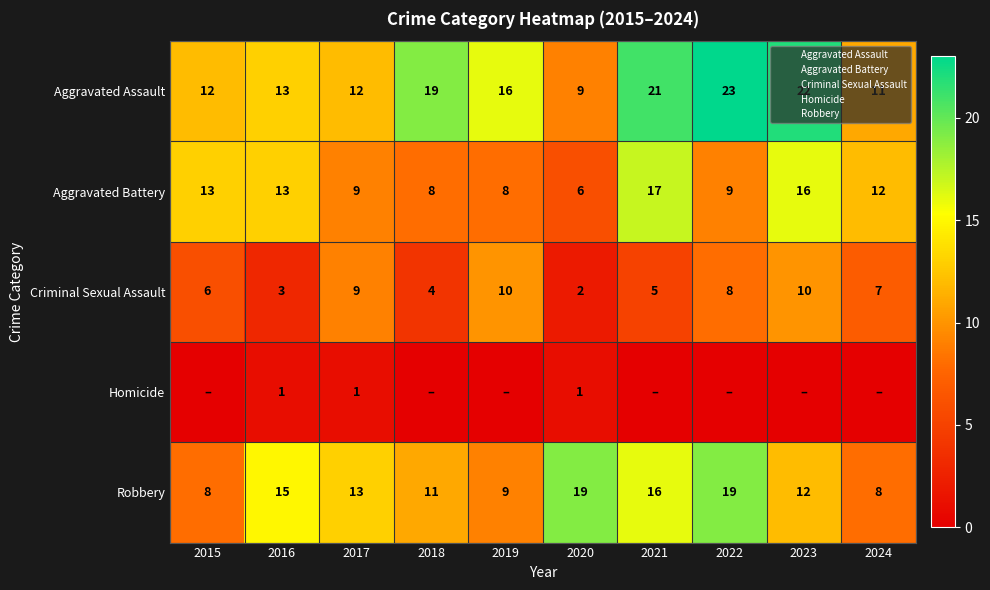

The value of Aggravated Battery at 2015 is 13. True or false?

True